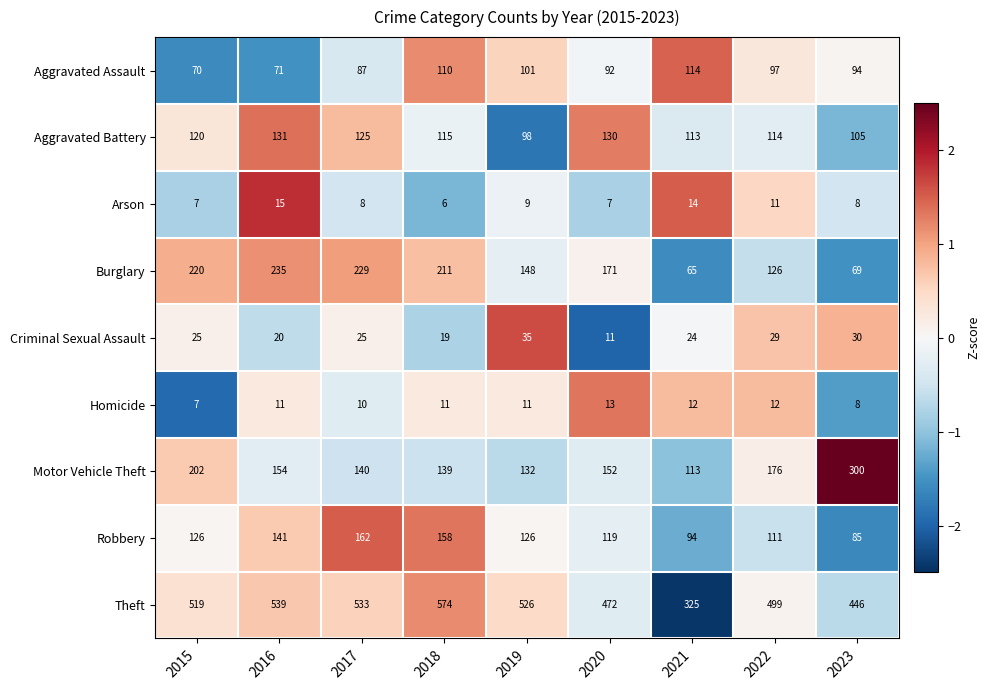

What is the smallest value displayed?

6